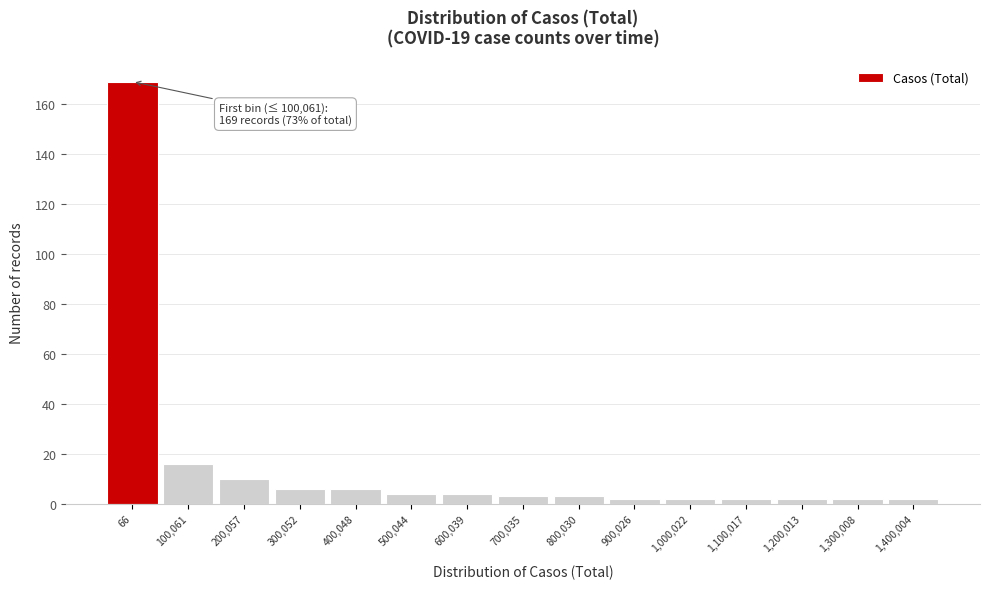

Reading left to right, extract all data points from this chart.

169	16	10	6	6	4	4	3	3	2	2	2	2	2	2